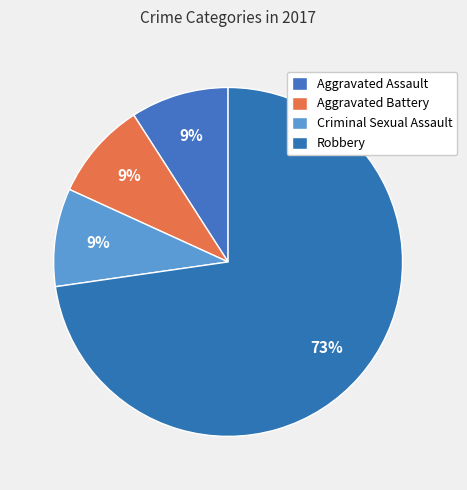

How many segments does this pie chart have?

4